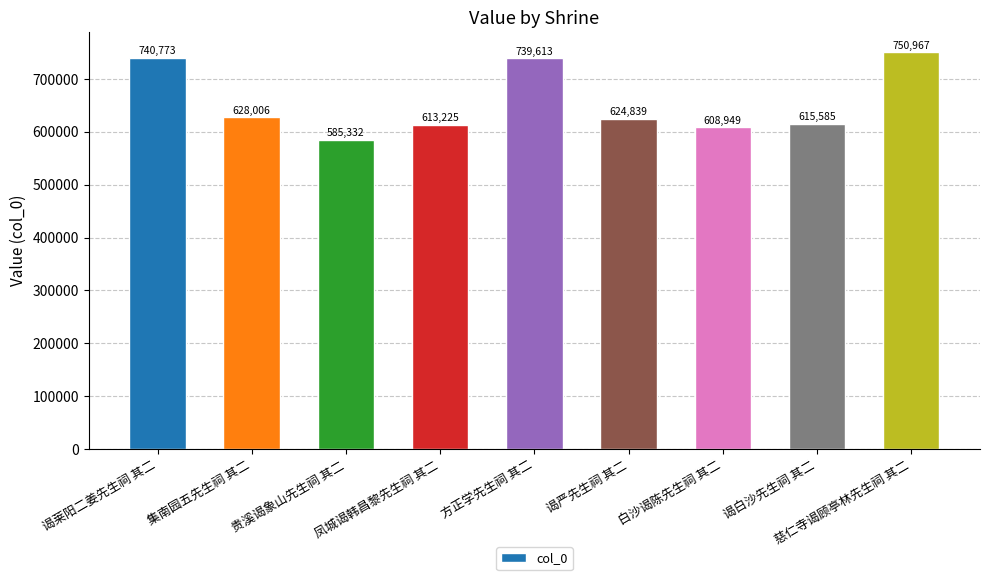

What is the difference between the values at 谒白沙先生祠 其二 and 贵溪谒象山先生祠 其二?

30253